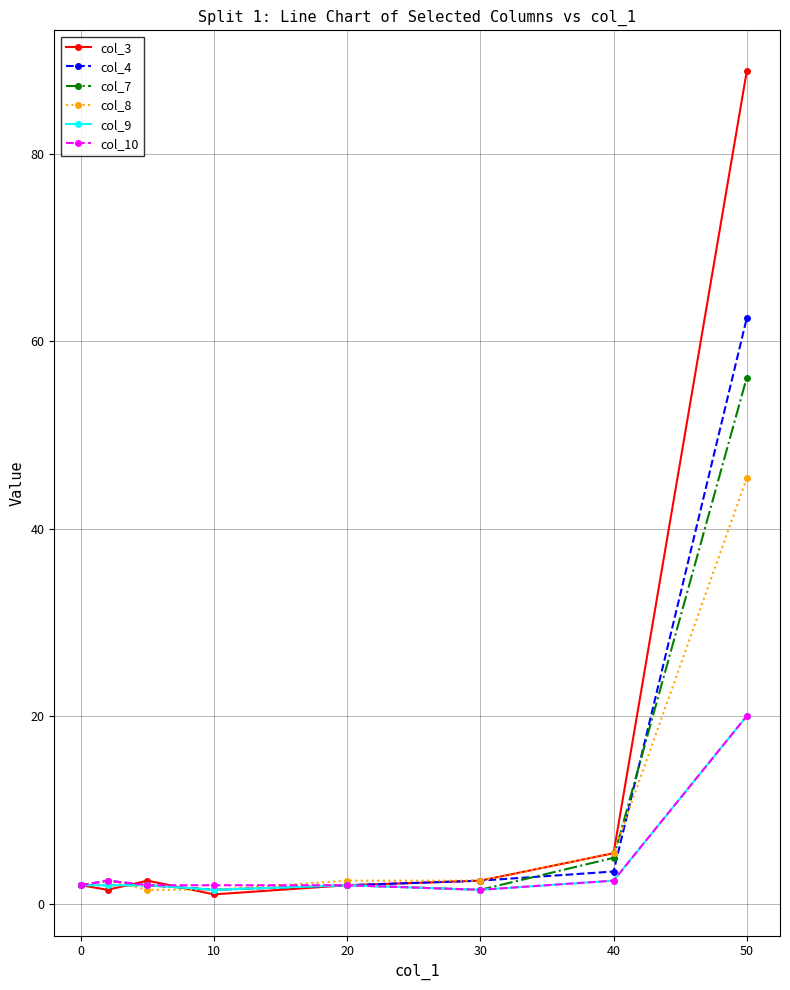

Which series has the largest range (max minus min)?

col_3